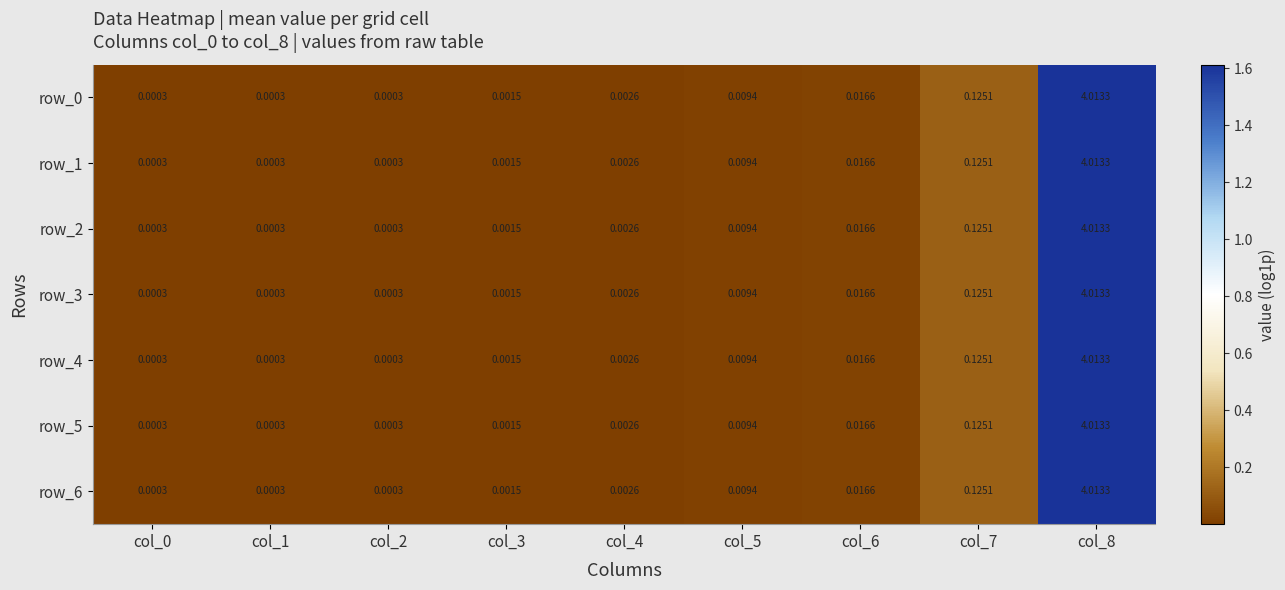

Is the value of row_2 at col_5 greater than the value of row_4 at col_1?

Yes